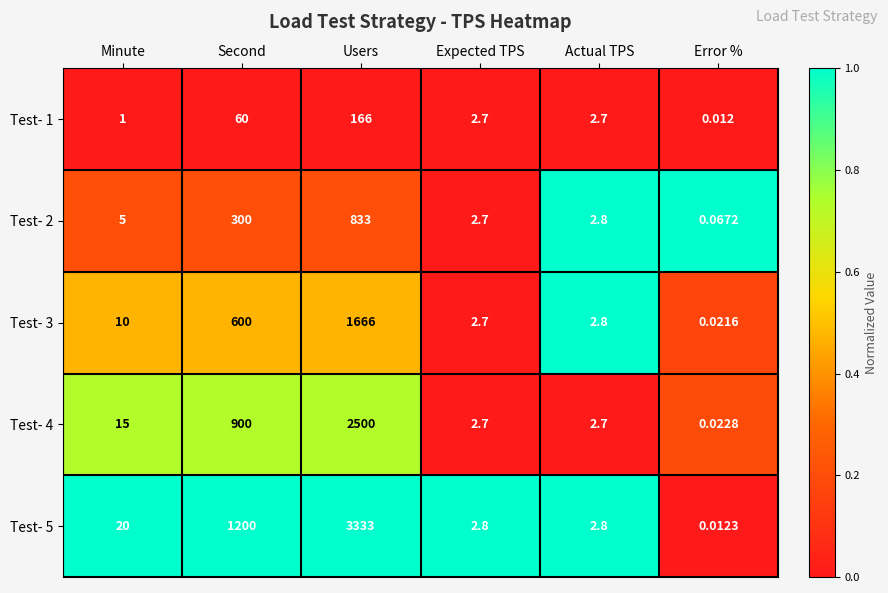

Rank the series at Error % from lowest to highest value.

Test- 1, Test- 5, Test- 3, Test- 4, Test- 2